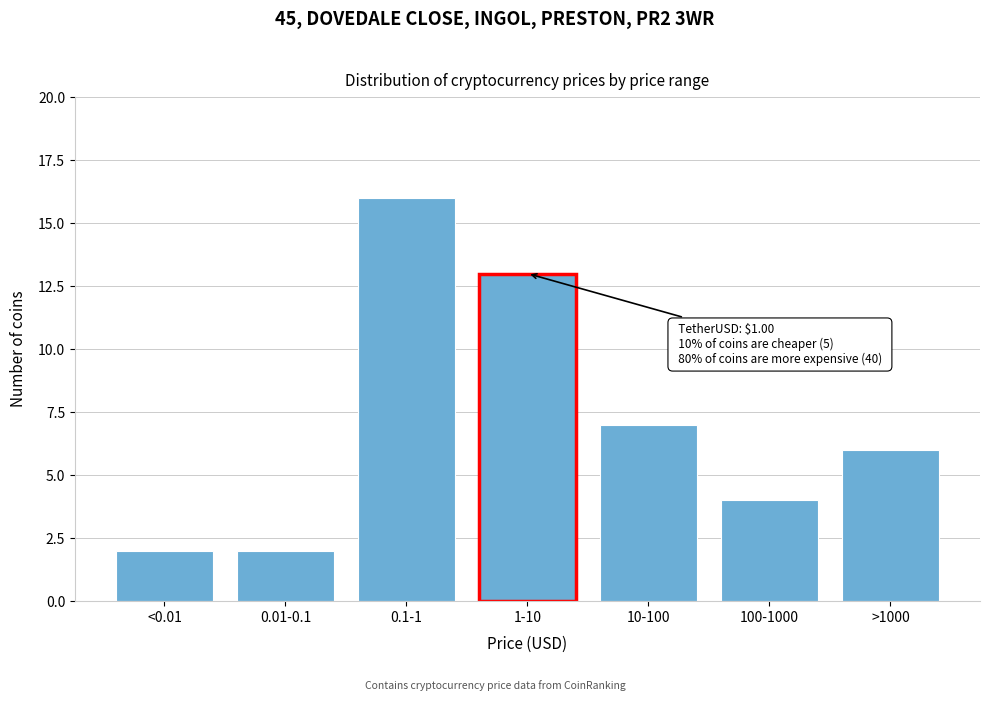

Reading left to right, list all the values displayed in this chart.

<0.01=2	0.01-0.1=2	0.1-1=16	1-10=13	10-100=7	100-1000=4	>1000=6